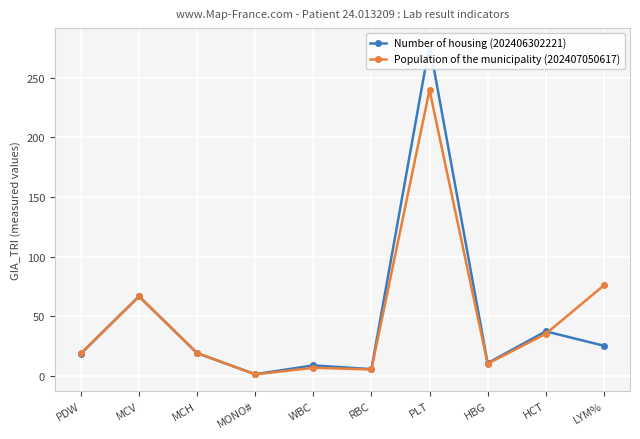

Rank the series by their maximum value, from lowest to highest.

Population of the municipality (202407050617), Number of housing (202406302221)